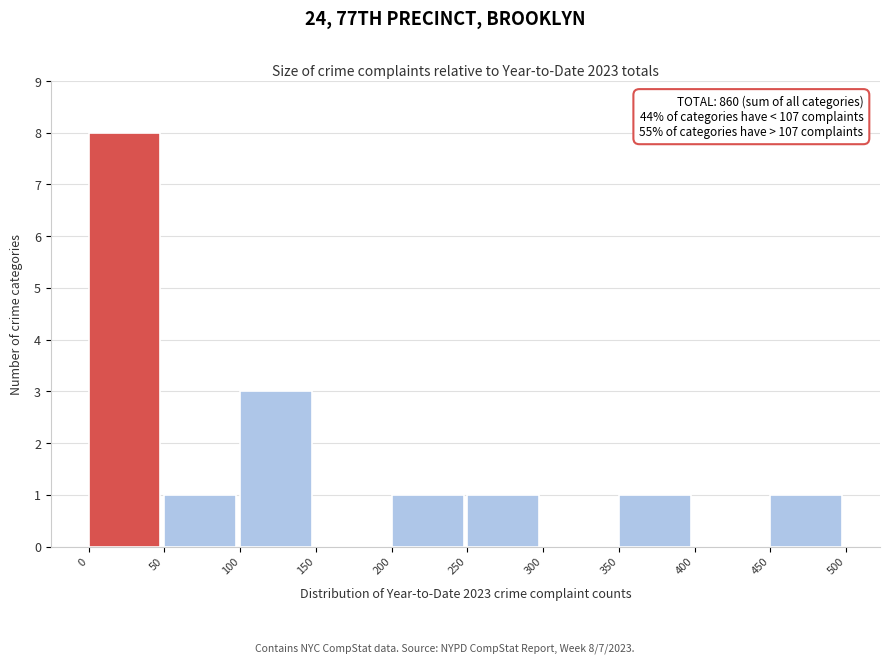

Which range on the x-axis has the tallest bar?

0 to 50